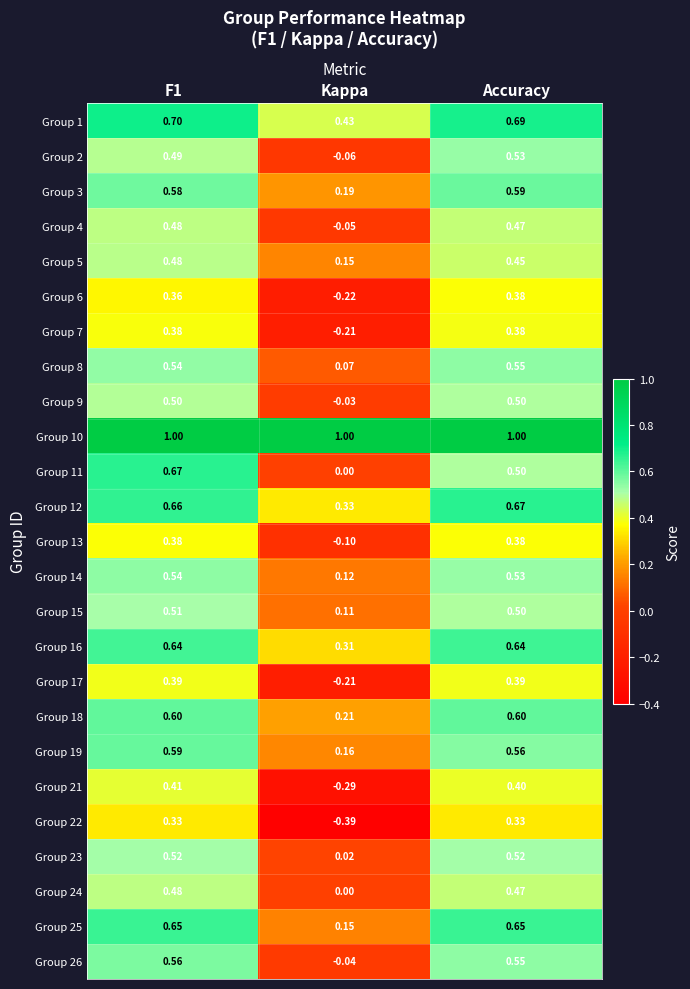

How many distinct data groups are displayed?

25